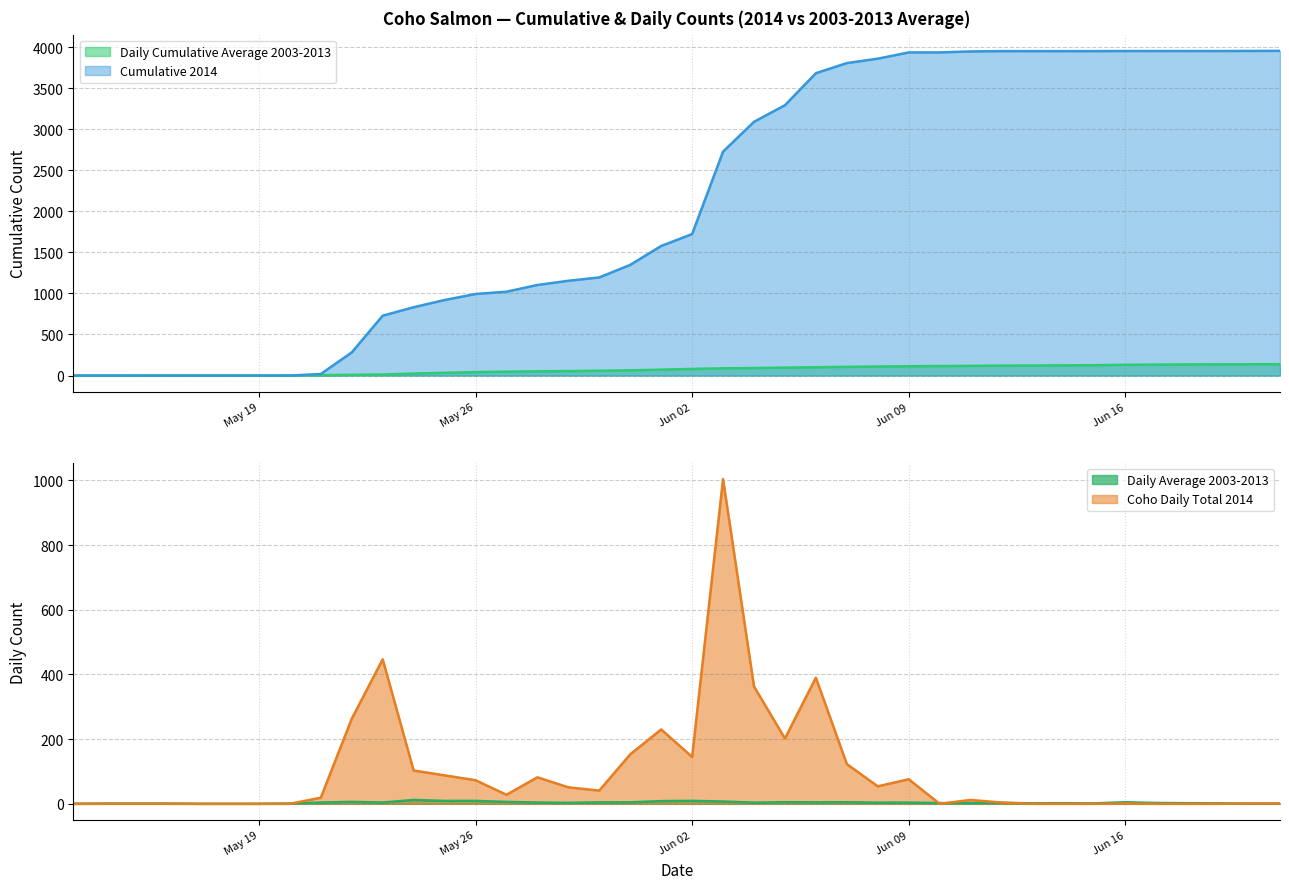

How many lines are shown in the chart?

4